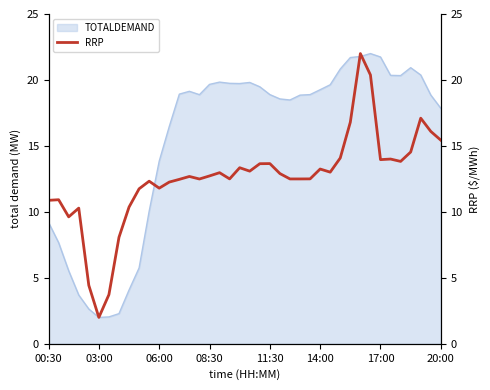

What is the lowest value of the TOTALDEMAND series?

2.0